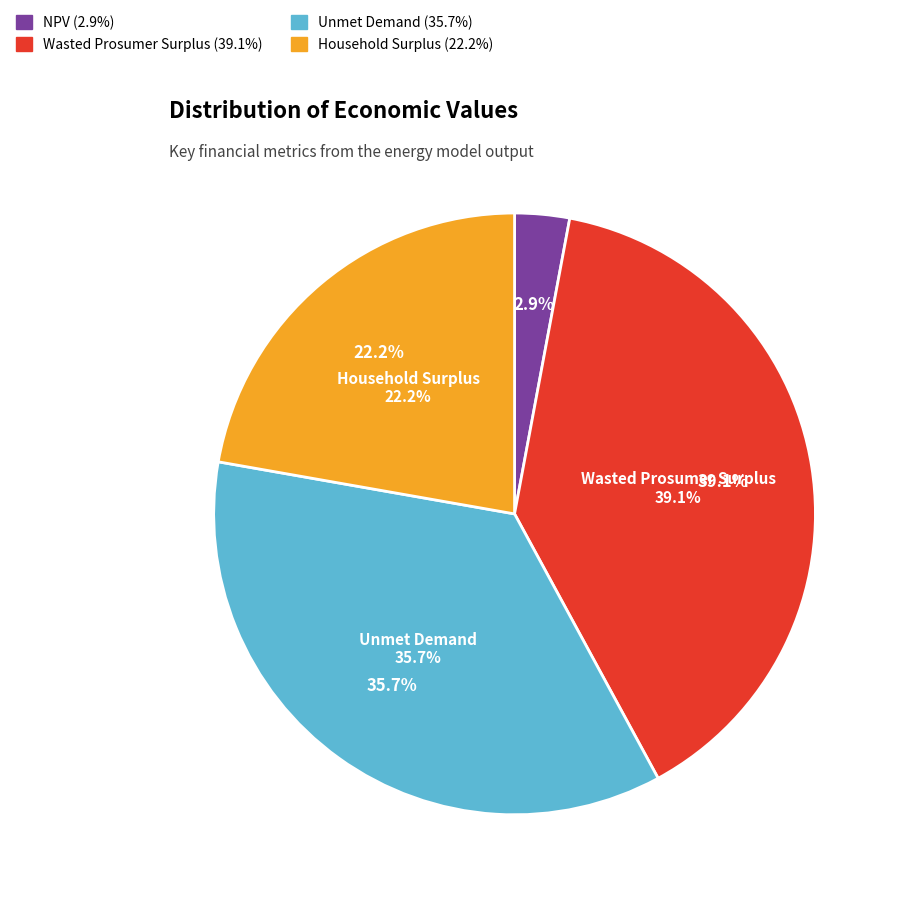

To the nearest percent, what is the combined percentage of Wasted Prosumer Surplus and NPV?

42%